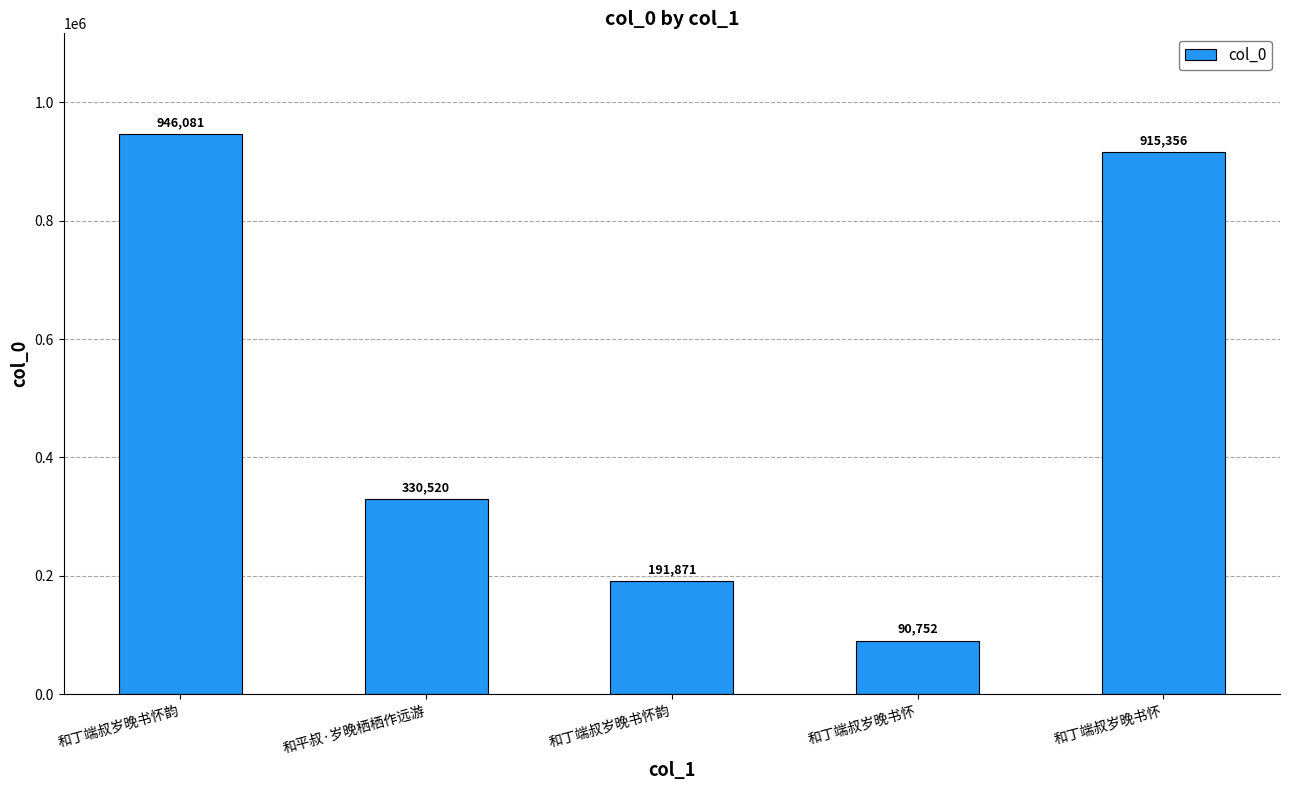

At which category does the chart reach its minimum across all series?

和丁端叔岁晚书怀